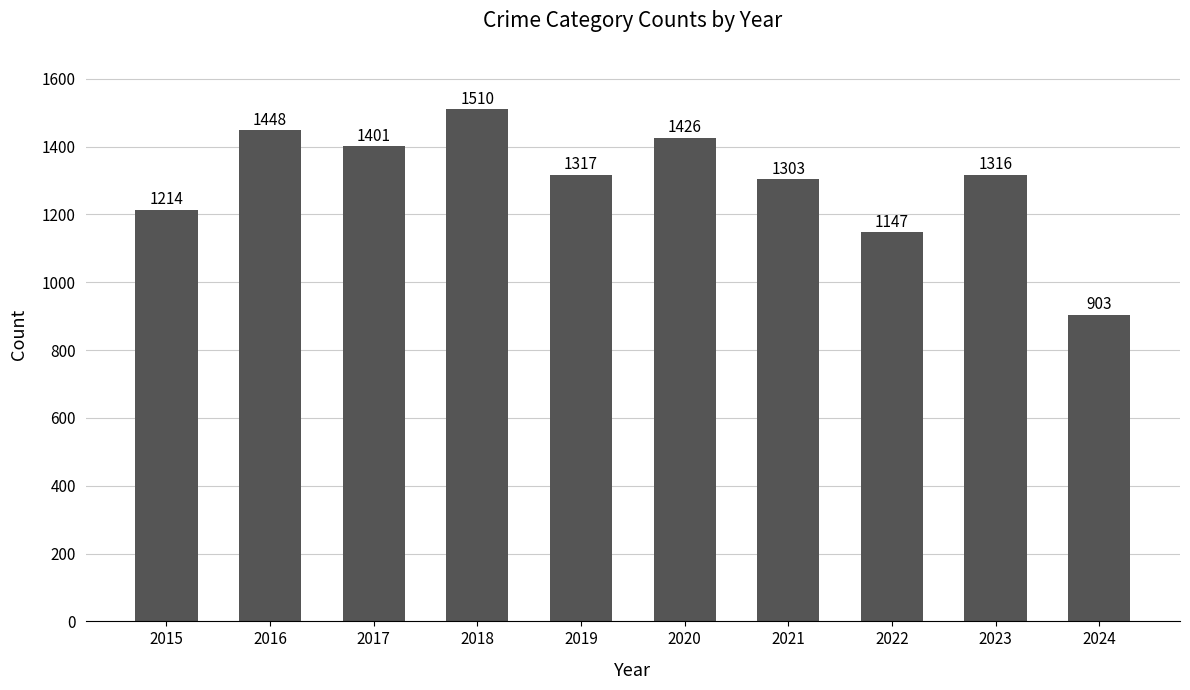

List the labels in order of value, largest first.

2018, 2016, 2020, 2017, 2019, 2023, 2021, 2015, 2022, 2024